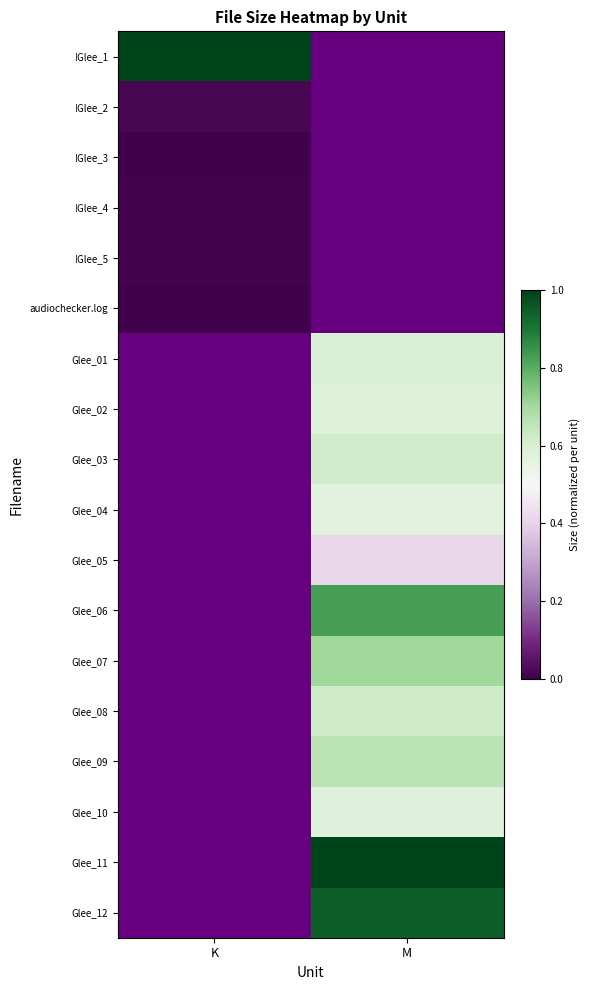

What is the spread (max minus min) of values at K?

1.0